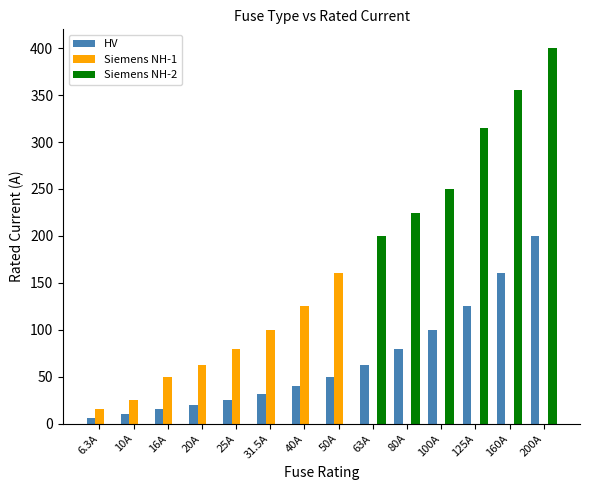

How many distinct data groups are displayed?

3